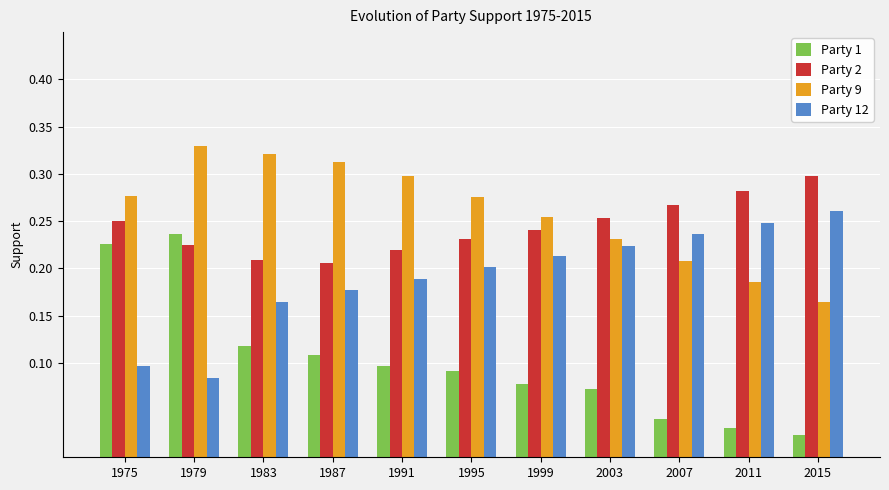

How many Party 12 values are between 0 and 1?

11